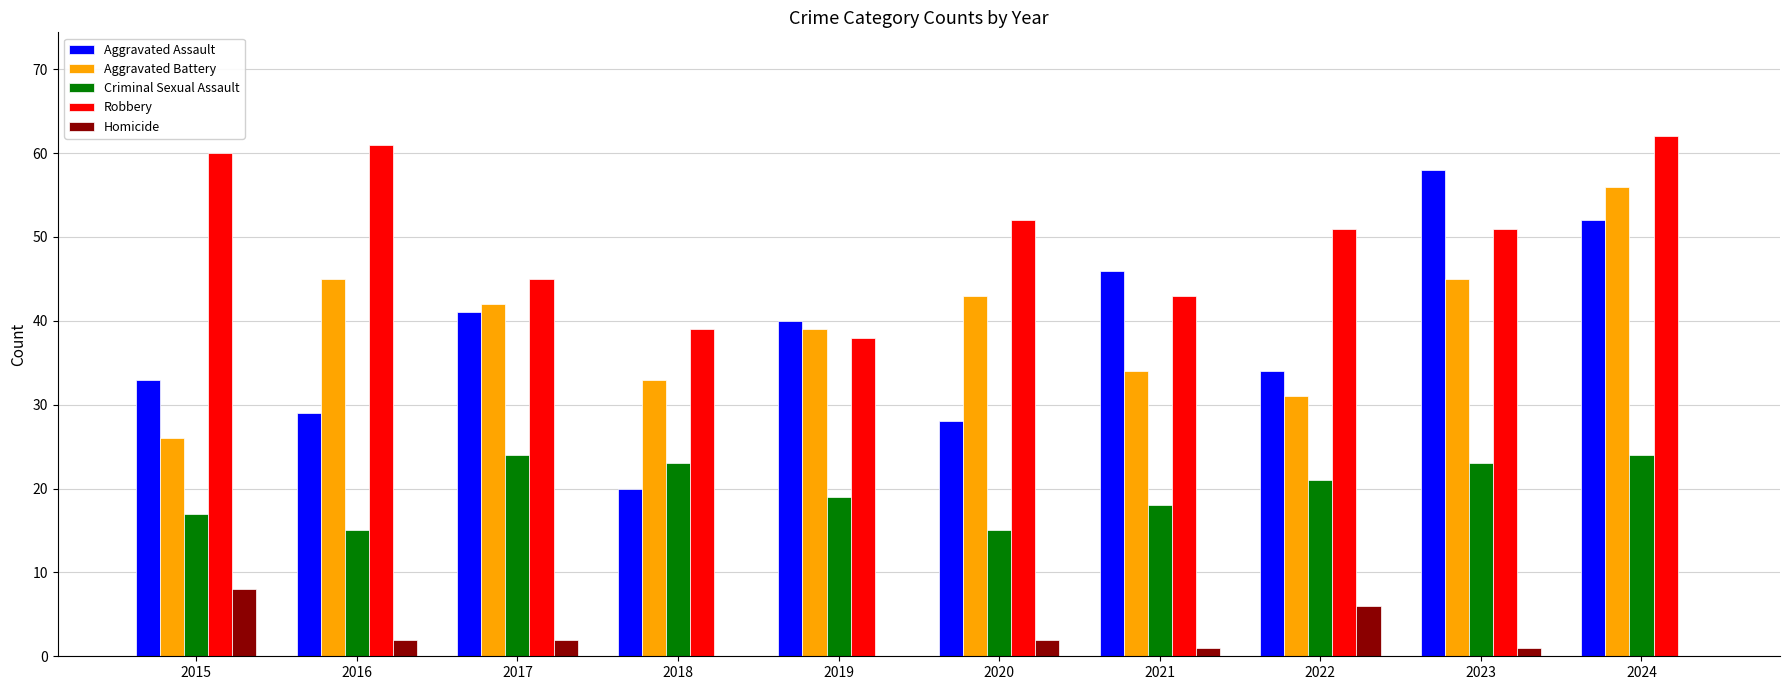

At which label does Homicide reach its peak?

2015